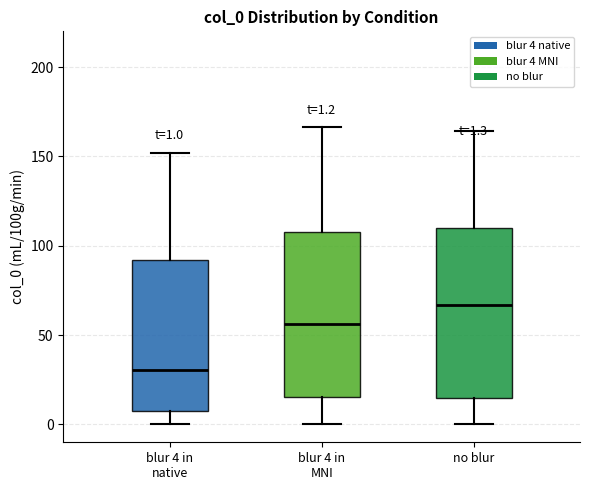

Which box's median line is the highest?

no blur